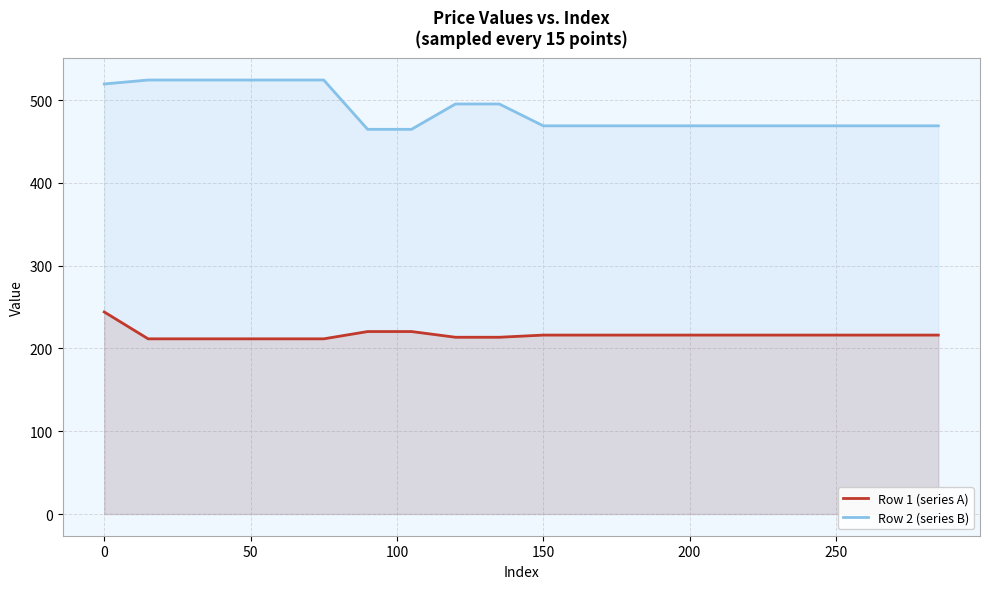

Which series has the largest range (max minus min)?

Row 2 (series B)